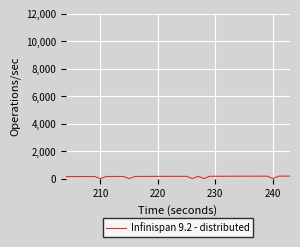

Is this an area chart (filled region under the line)?

No